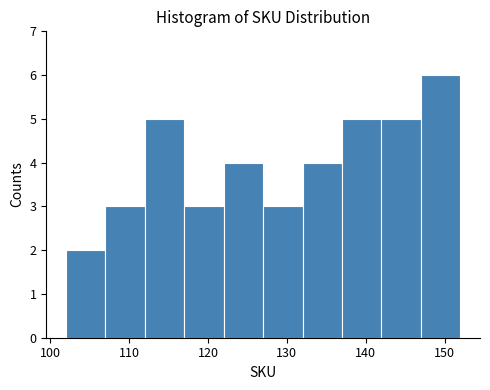

Which range on the x-axis has the tallest bar?

147 to 152